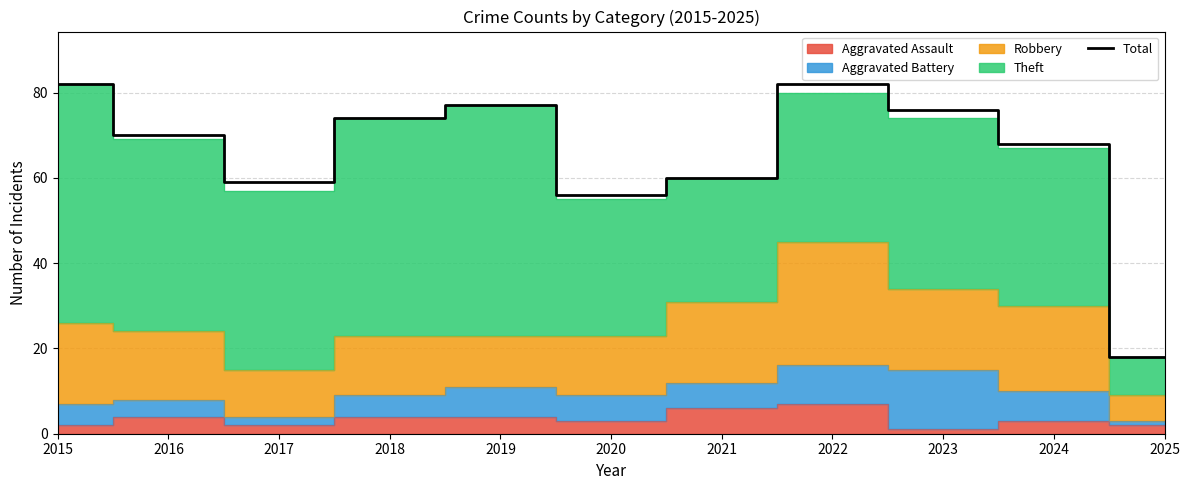

What is the minimum value shown in the chart?

18